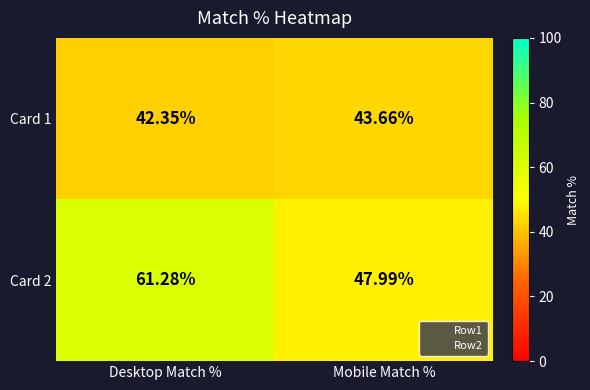

Is the value of Card 2 at Mobile Match % greater than the value of Card 1 at Desktop Match %?

Yes